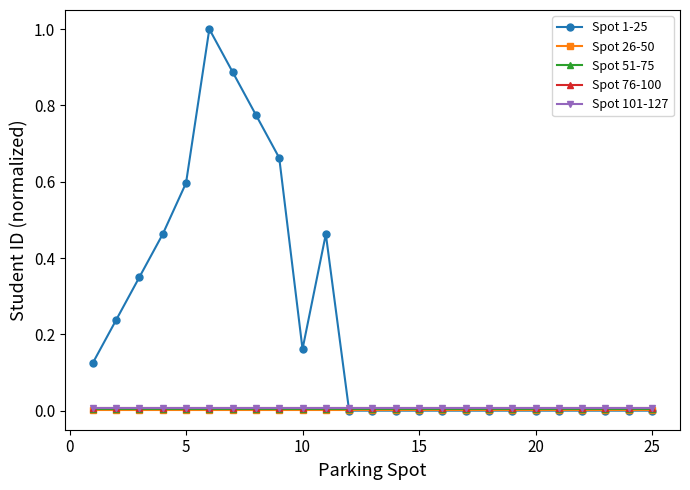

Is this an area chart (filled region under the line)?

No